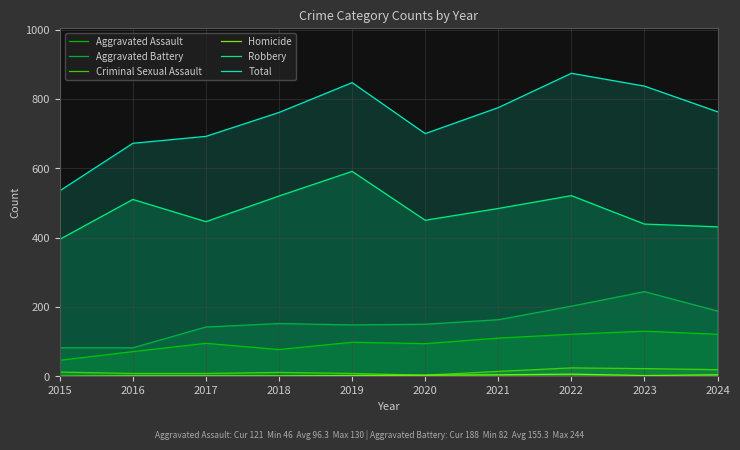

How many lines are shown in the chart?

6